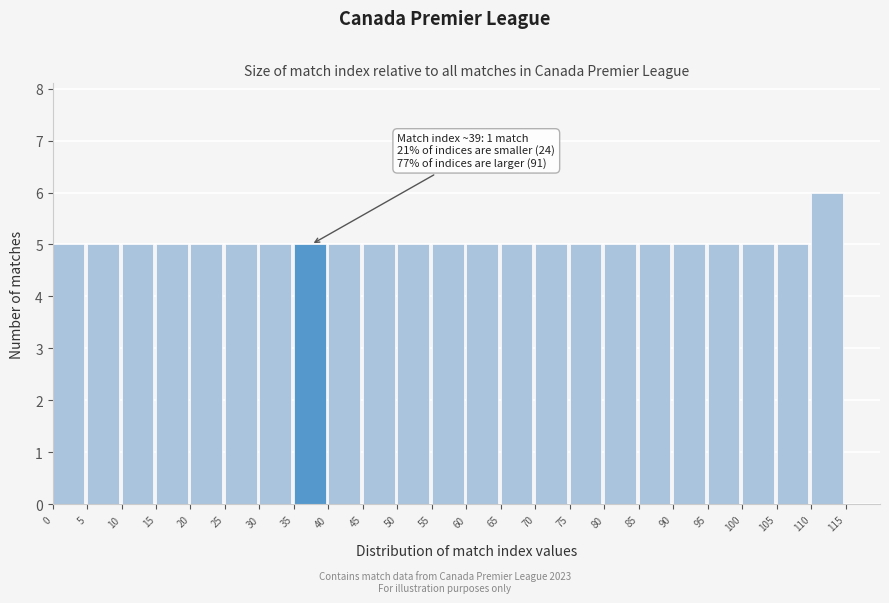

Over which range of the x-axis is the bar tallest?

110 to 115